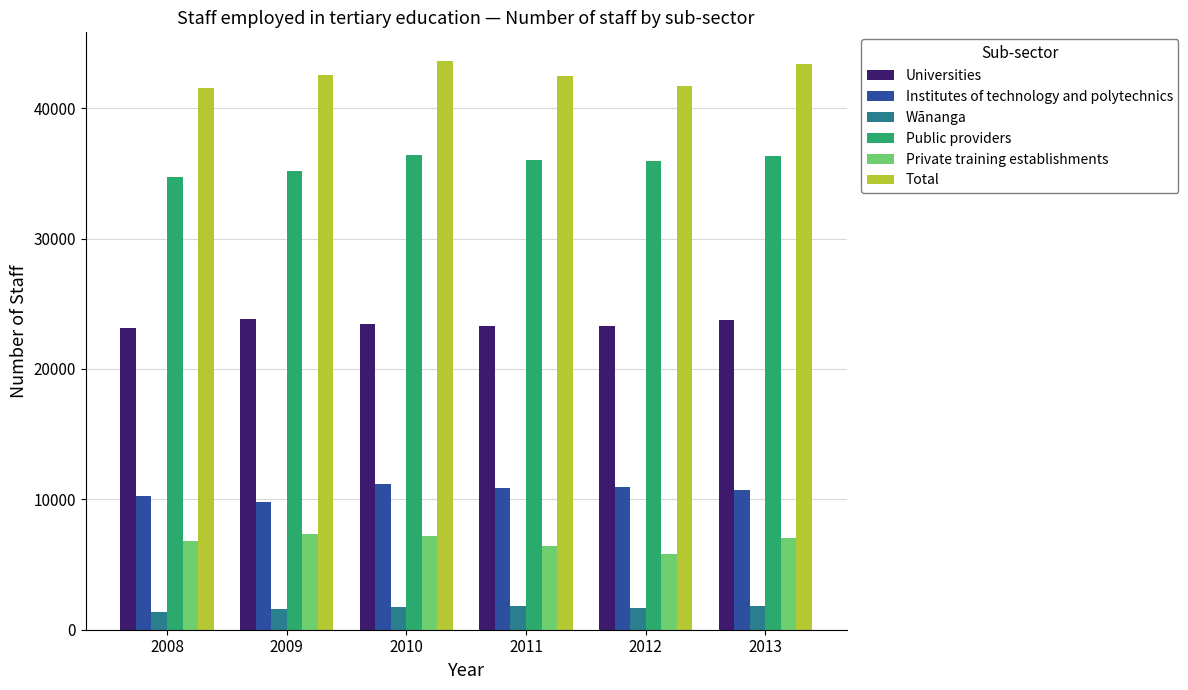

Does the chart contain any negative values?

No